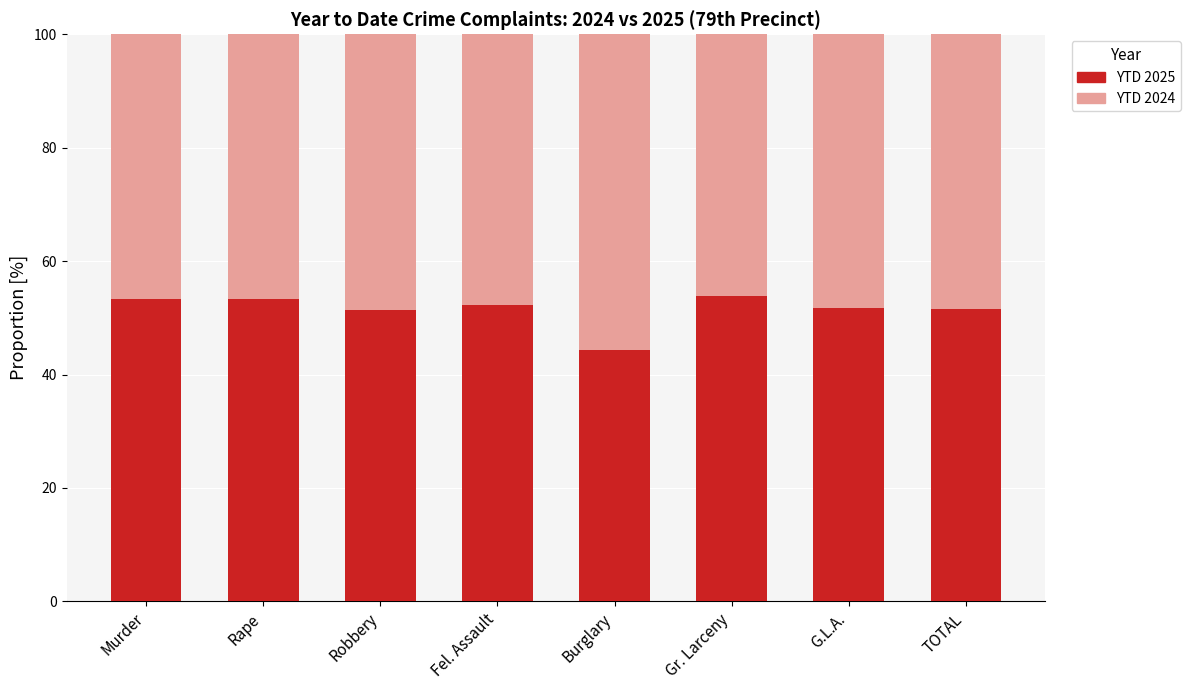

What is the difference between the maximum and second lowest values in the YTD 2025 series?

2.4